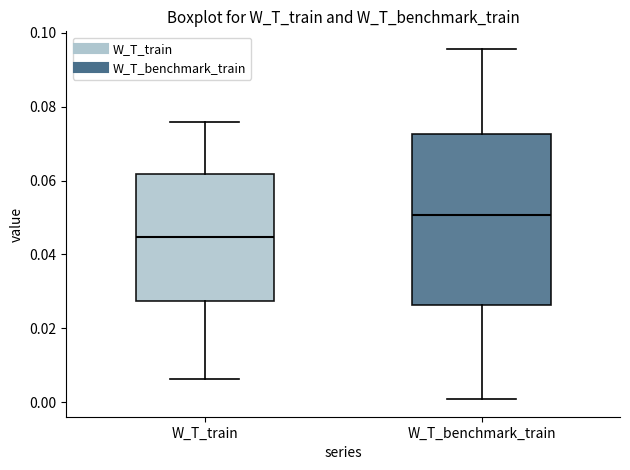

Reading left to right, transcribe this box plot: for each box, give where its median line is, the range the box spans, and where its two whiskers end, as read against the y-axis. The values are not printed on the chart, so give them approximately, as read against the axis.

W_T_train: median 0.044, box 0.028 to 0.062, whiskers 0.006 to 0.076
W_T_benchmark_train: median 0.050, box 0.026 to 0.072, whiskers 0.000 to 0.096